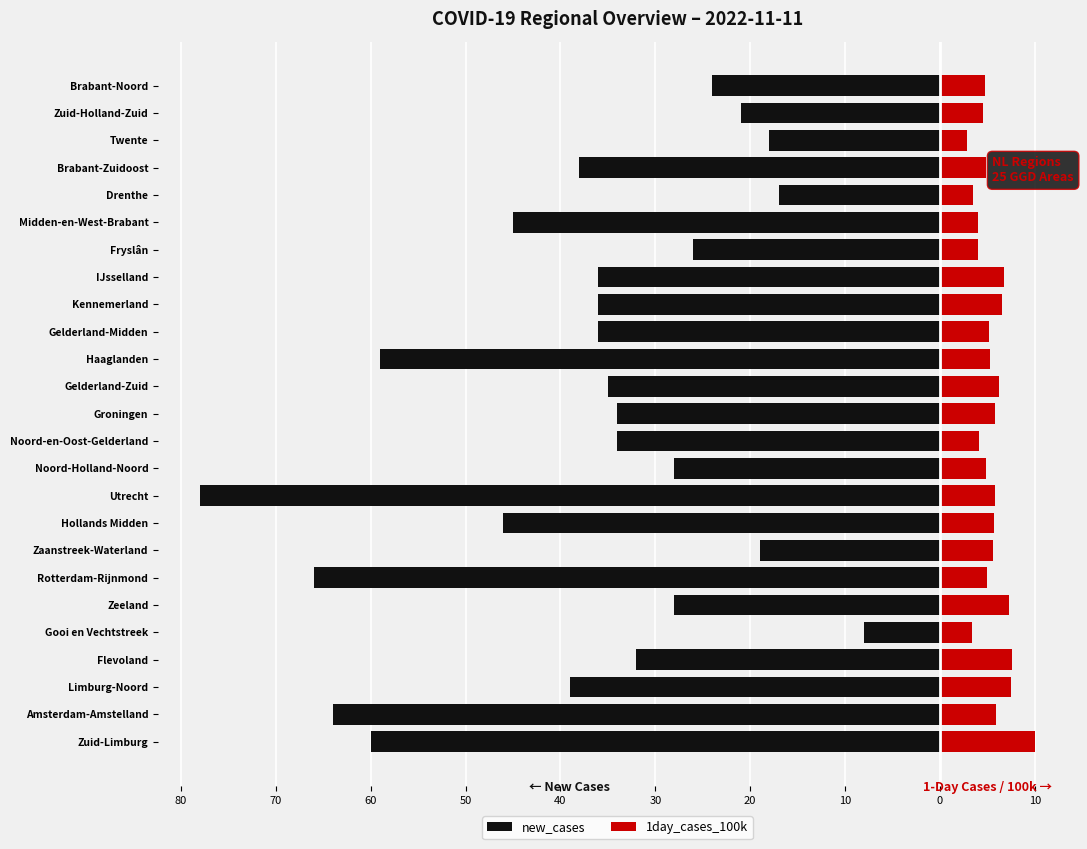

What is the difference between the maximum and minimum values in the 1day_cases_100k series?

7.2